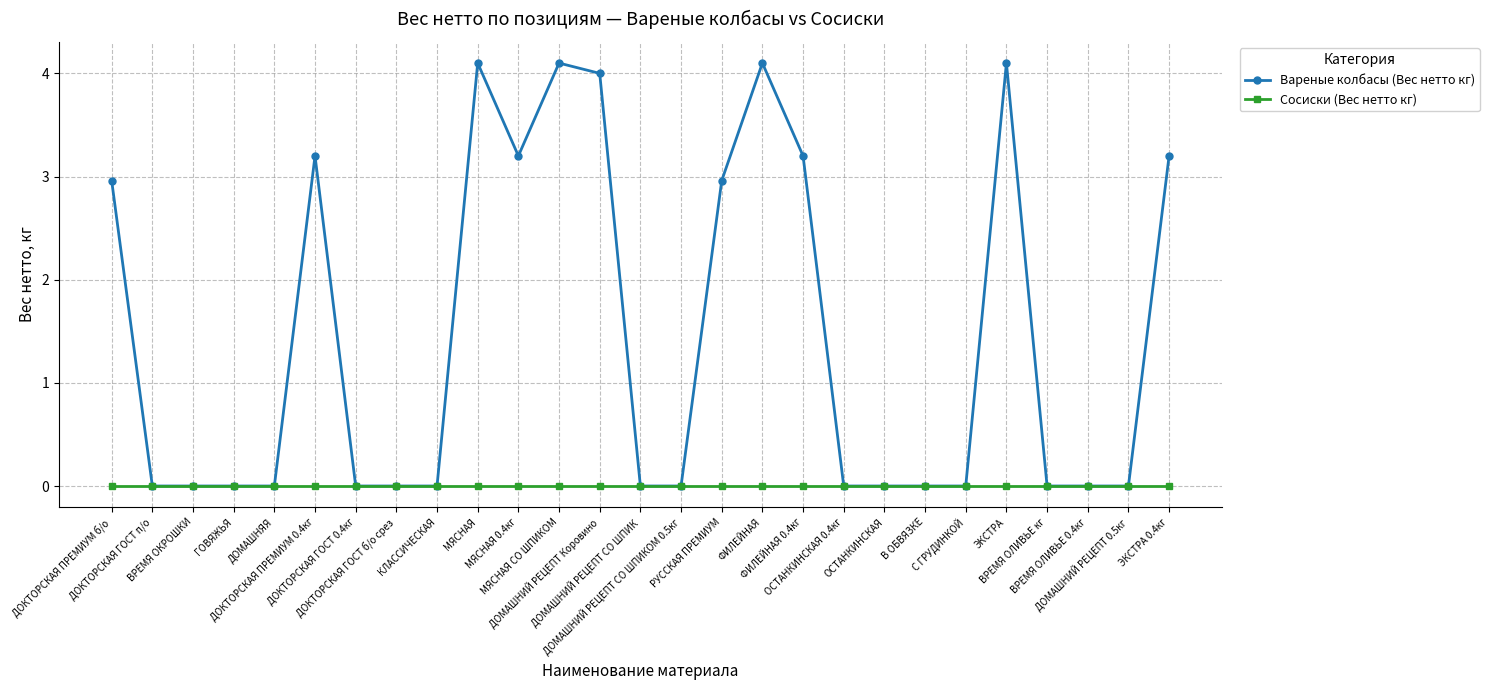

What position from the left is ВРЕМЯ ОЛИВЬЕ 0.4кг?

25